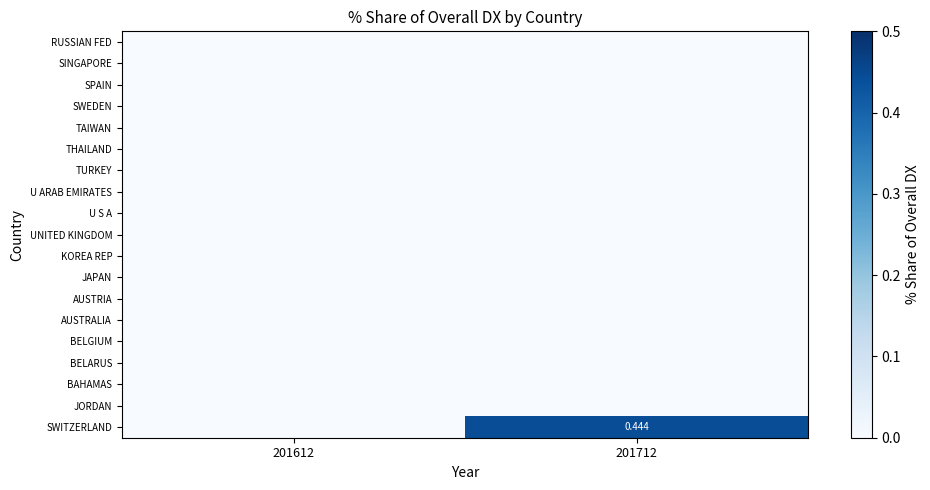

What is the total value across all series at 201712?

0.4